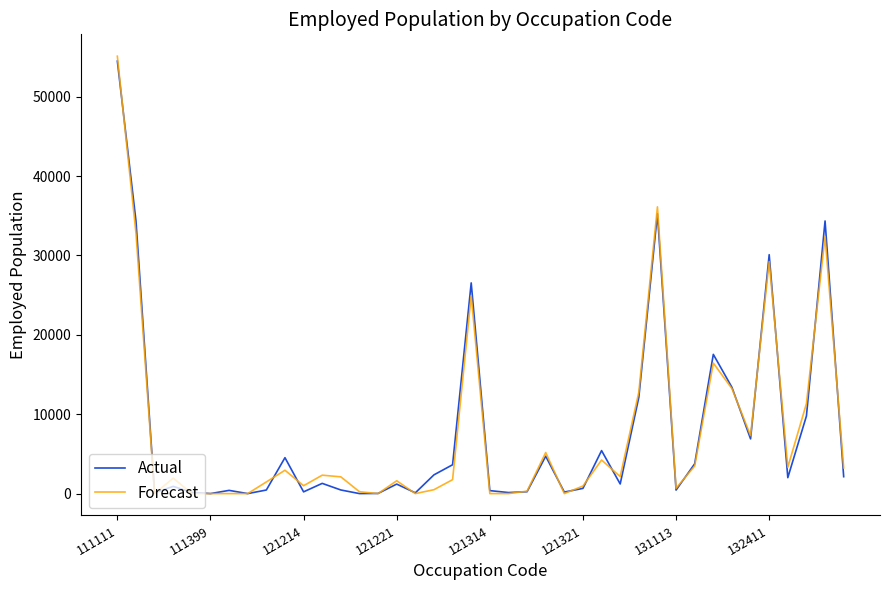

What is the maximum value shown in the chart?

55099